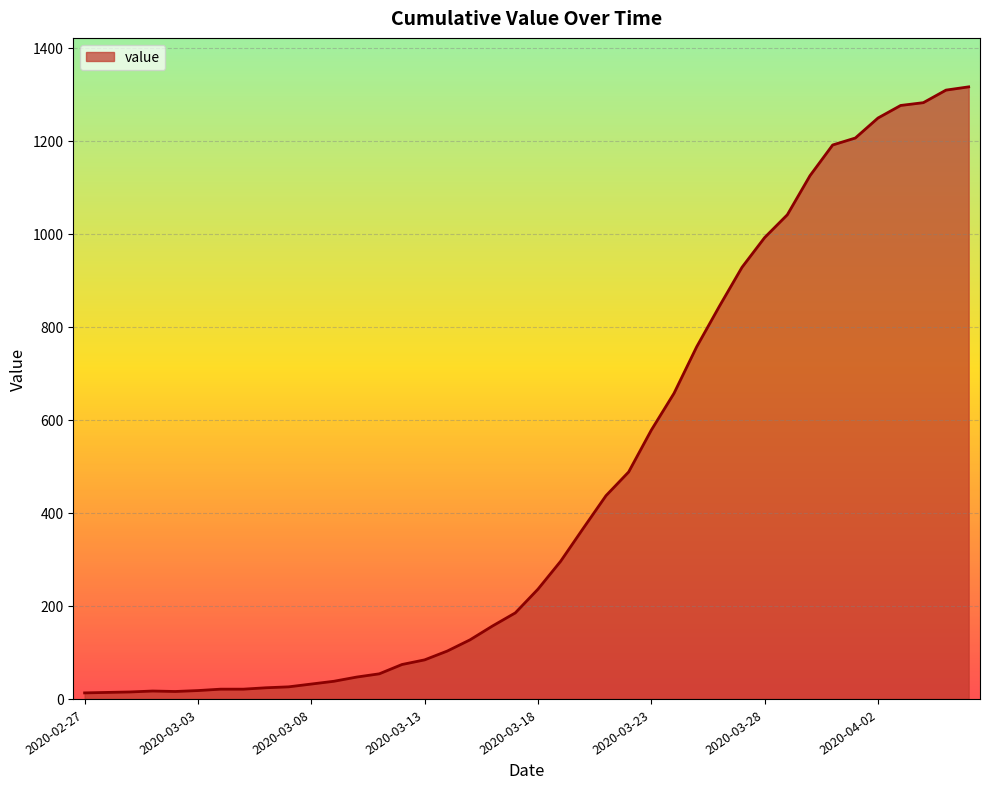

What is the greatest value displayed?

1316